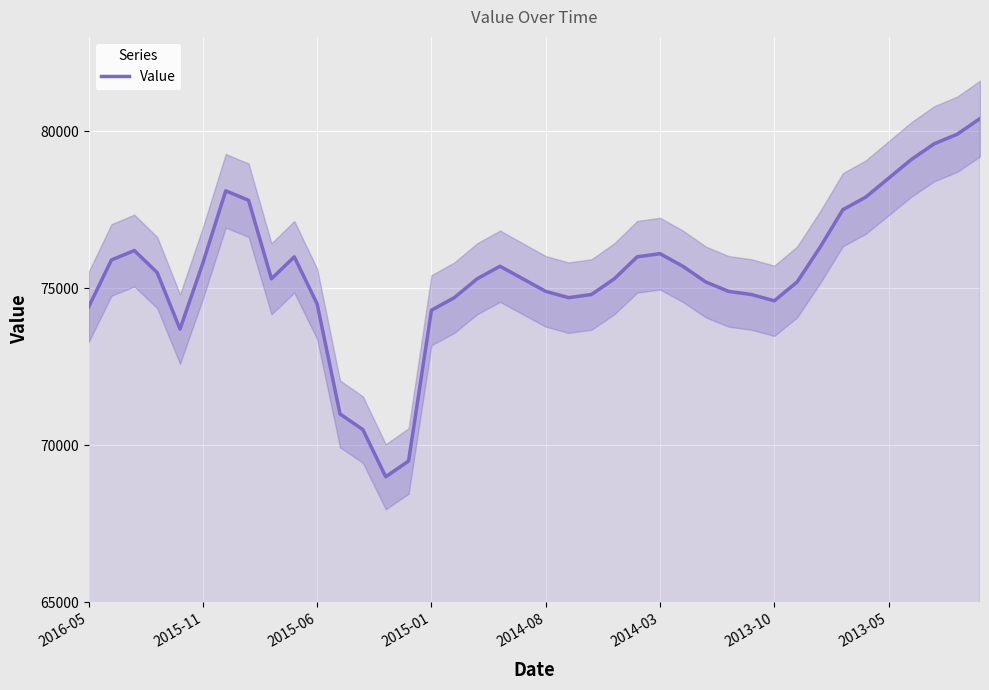

What is the highest value of the Value series?

80400